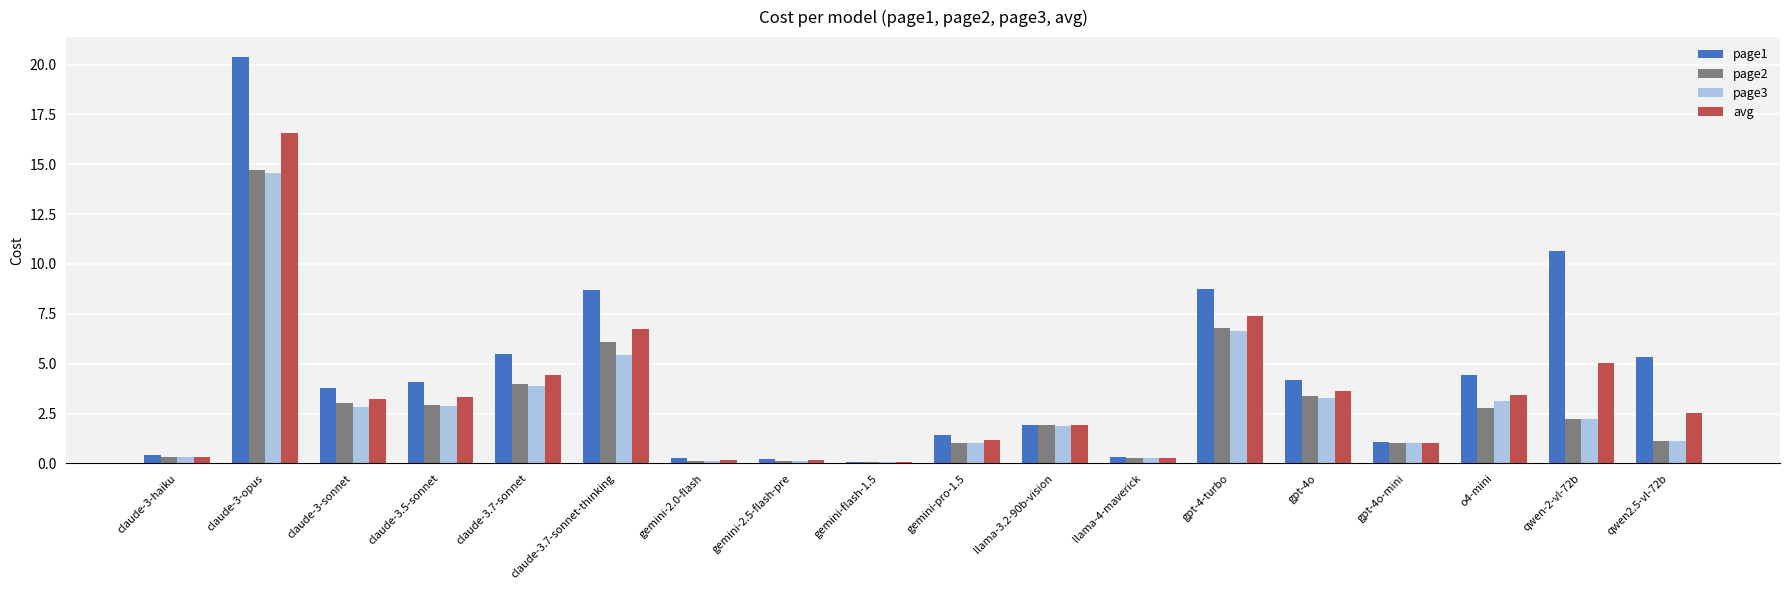

Where is page2 nearest to the value 7?

gpt-4-turbo